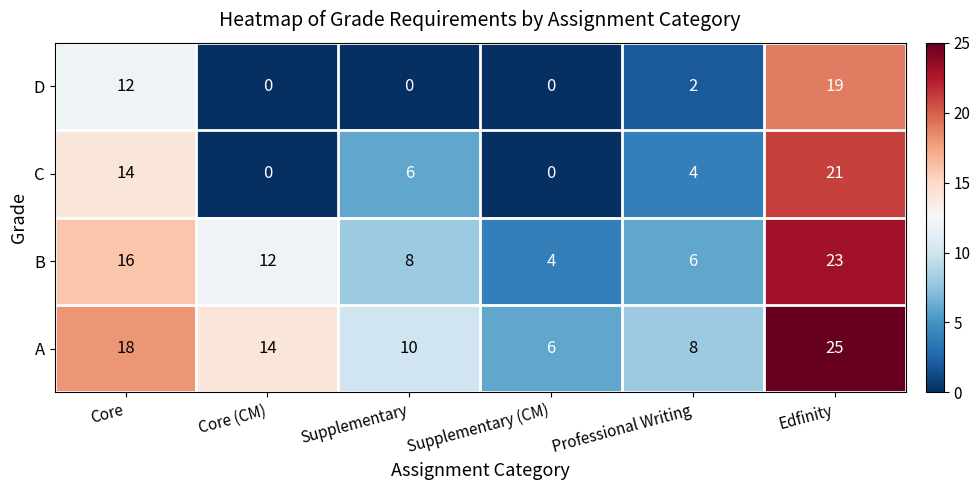

How many categories are shown in the chart?

6